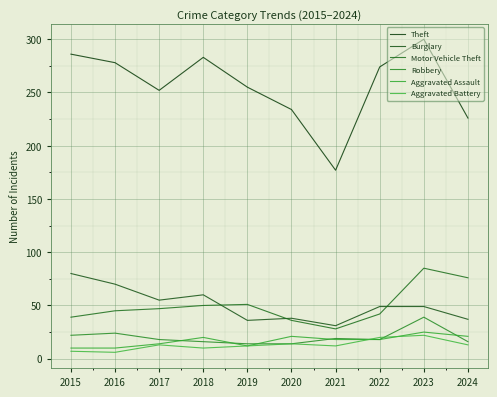

Is this an area chart (filled region under the line)?

No